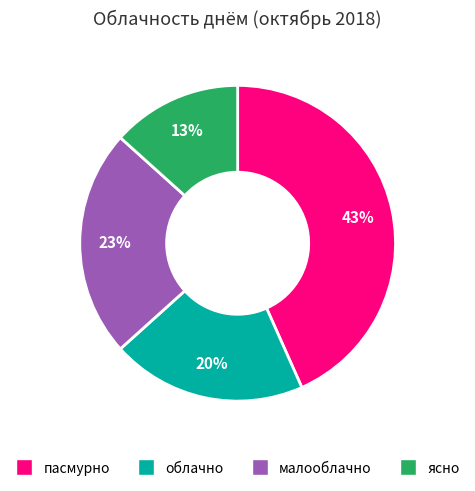

Approximately how many times larger is the value at облачно compared to ясно?

1.5